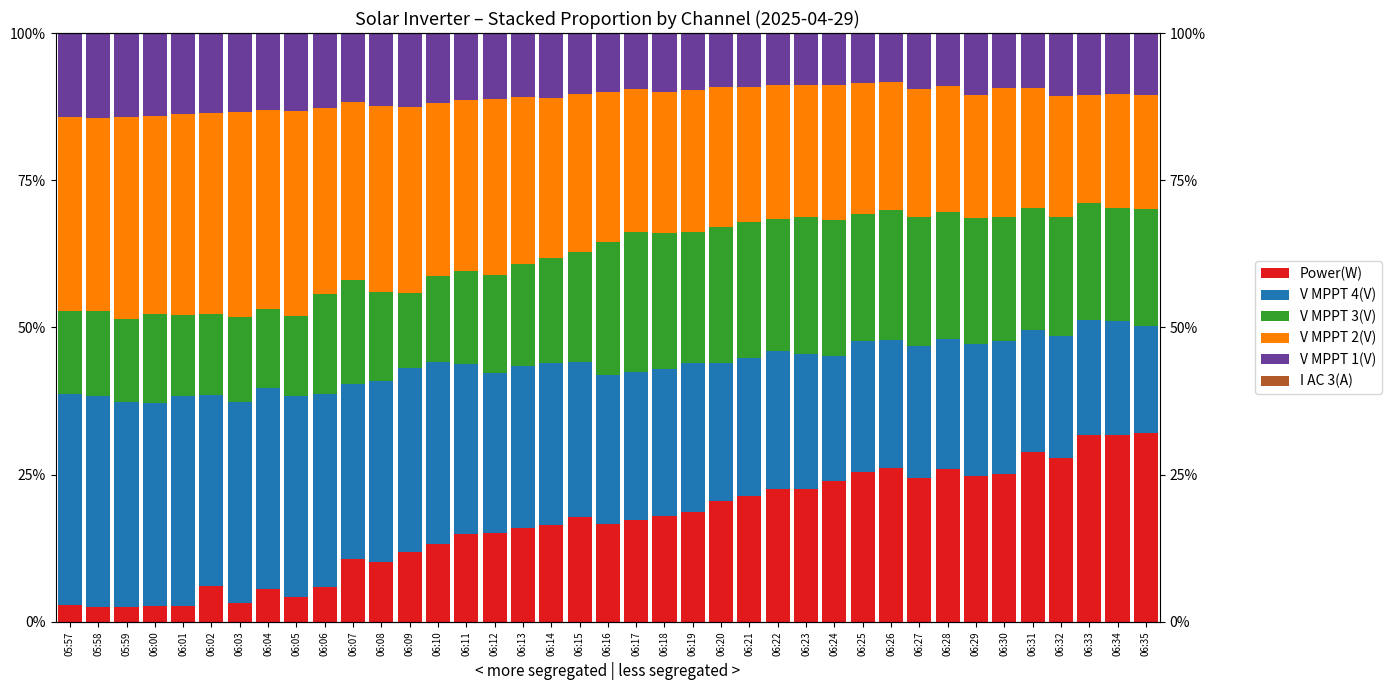

What is the average value of the Power(W) series?

0.2